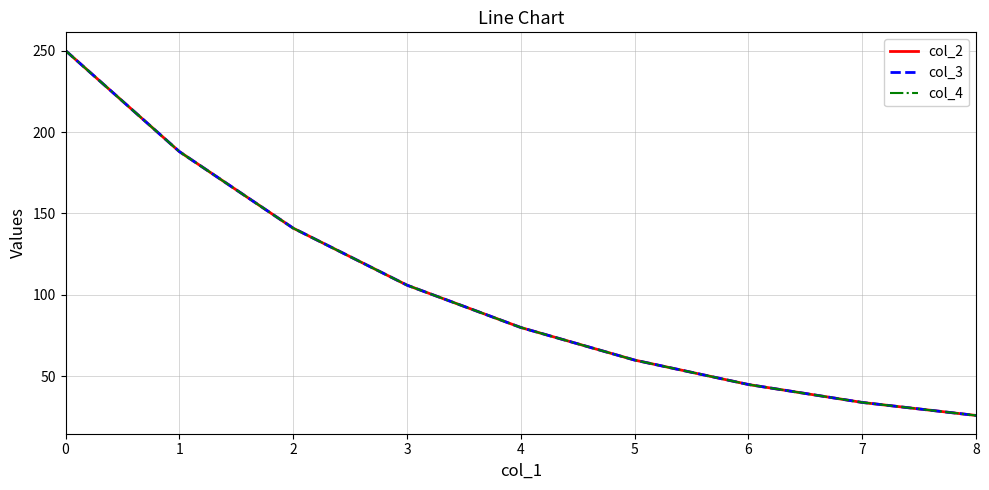

At 4, list the series in order from smallest to largest.

col_2, col_3, col_4